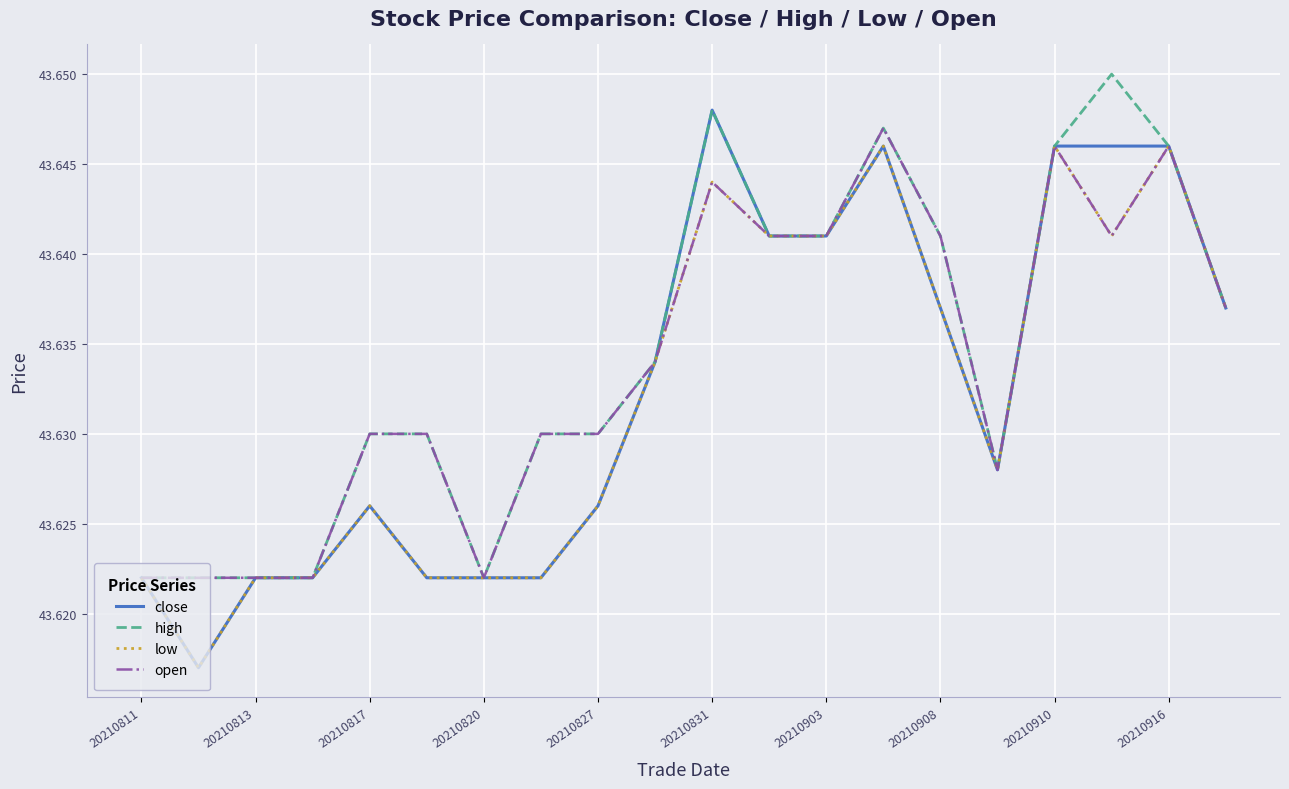

Is it true that high equals 76.8 at 20210831?

False